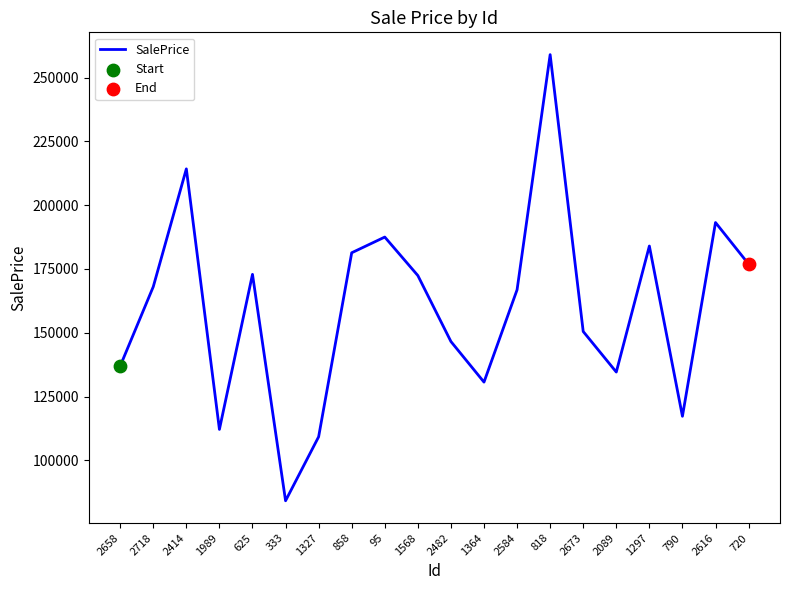

Which has a higher value, 2584 or 720?

720